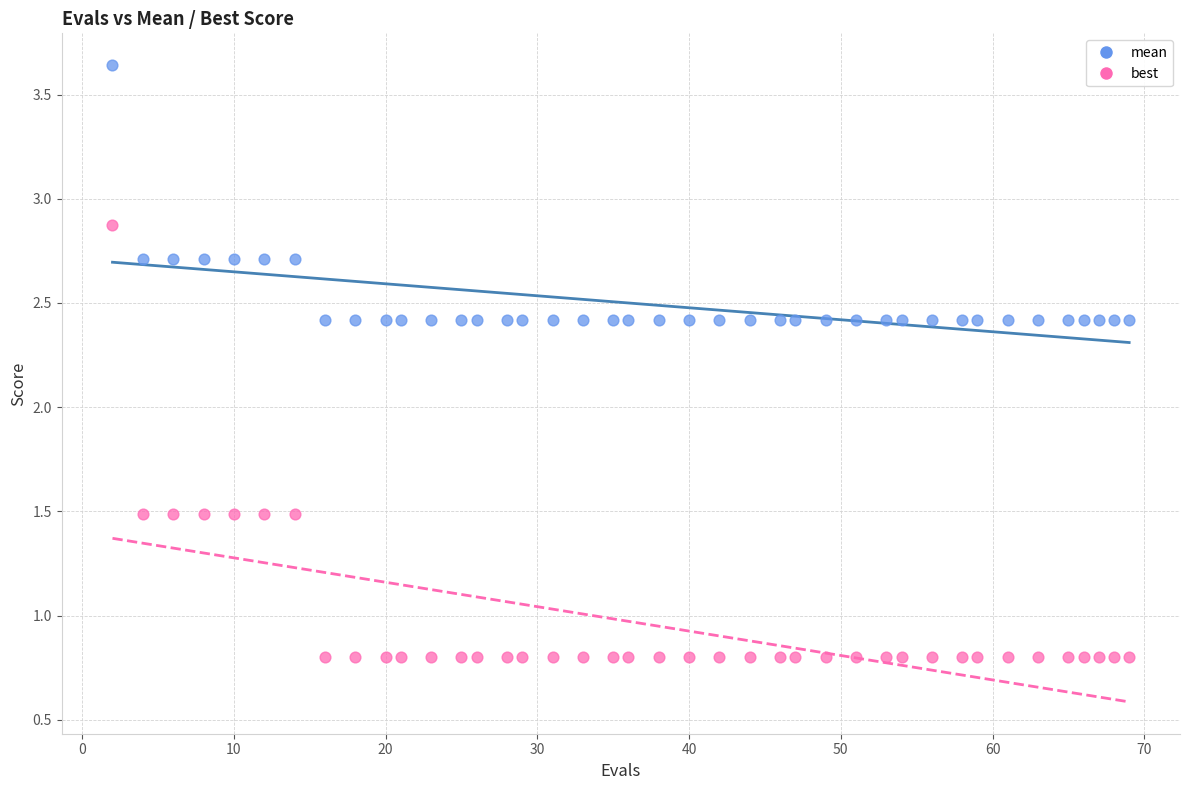

Which series has the largest Y range (max minus min)?

best